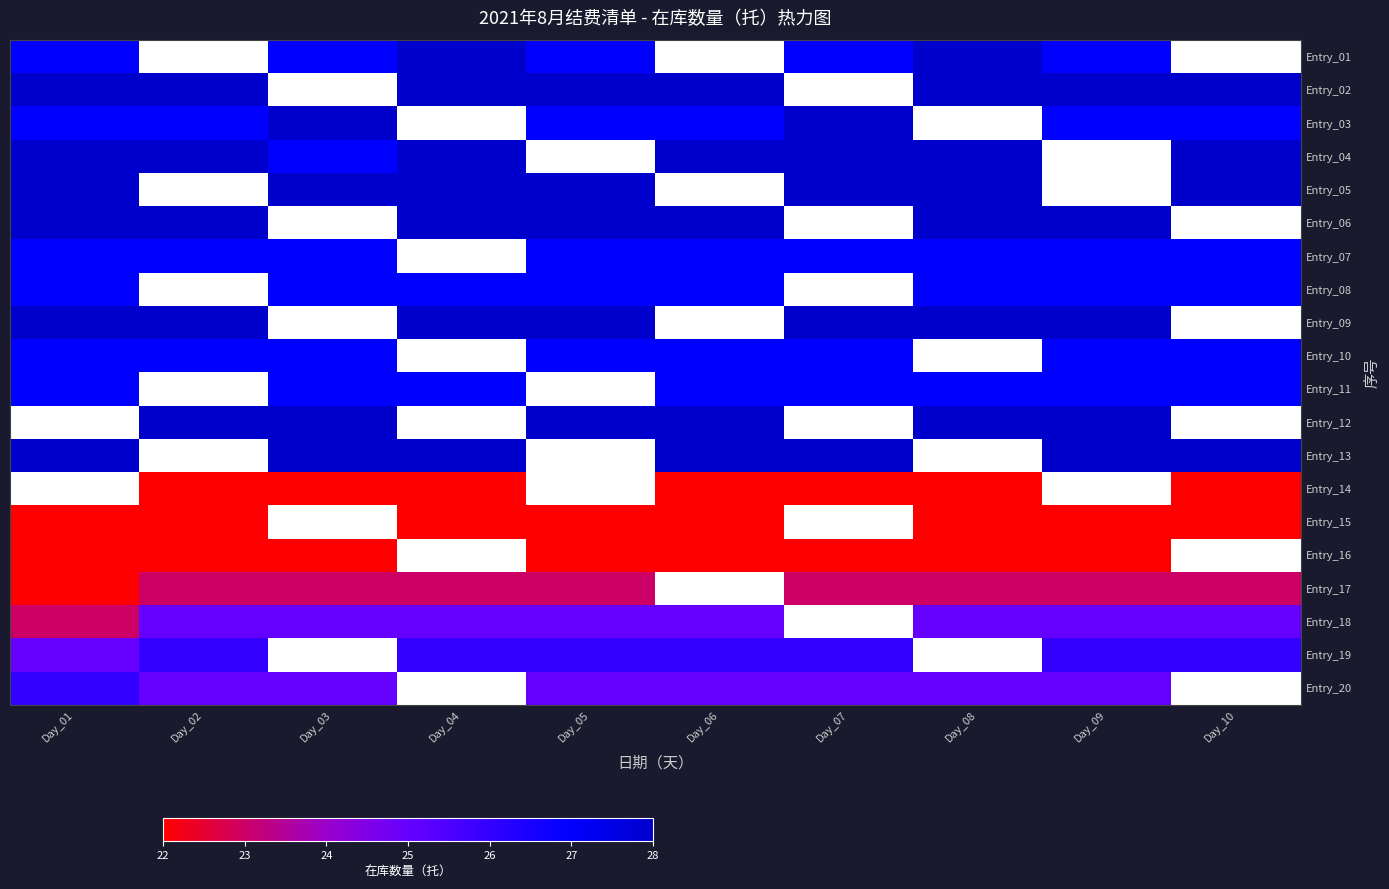

Is the value of Entry_17 at Day_01 greater than the value of Entry_18 at Day_02?

No